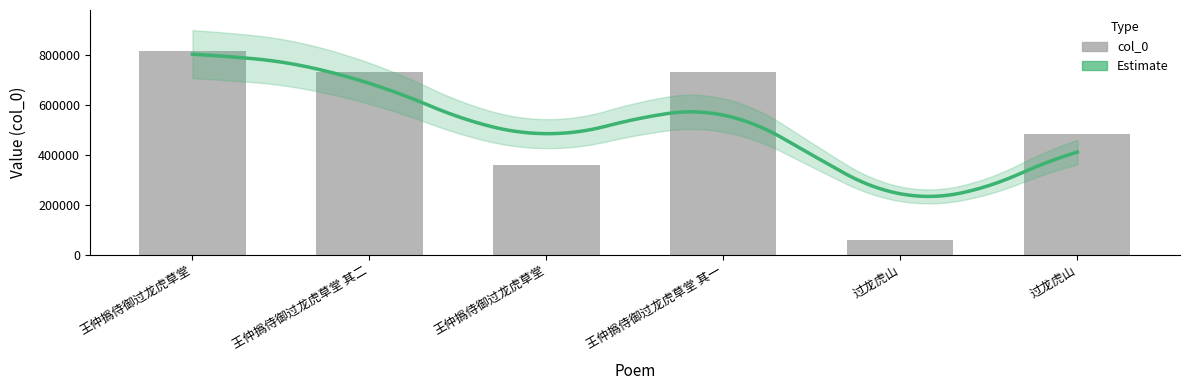

Reading right to left, transcribe all the data shown in this chart.

483119	58720	731745	359719	731746	816260